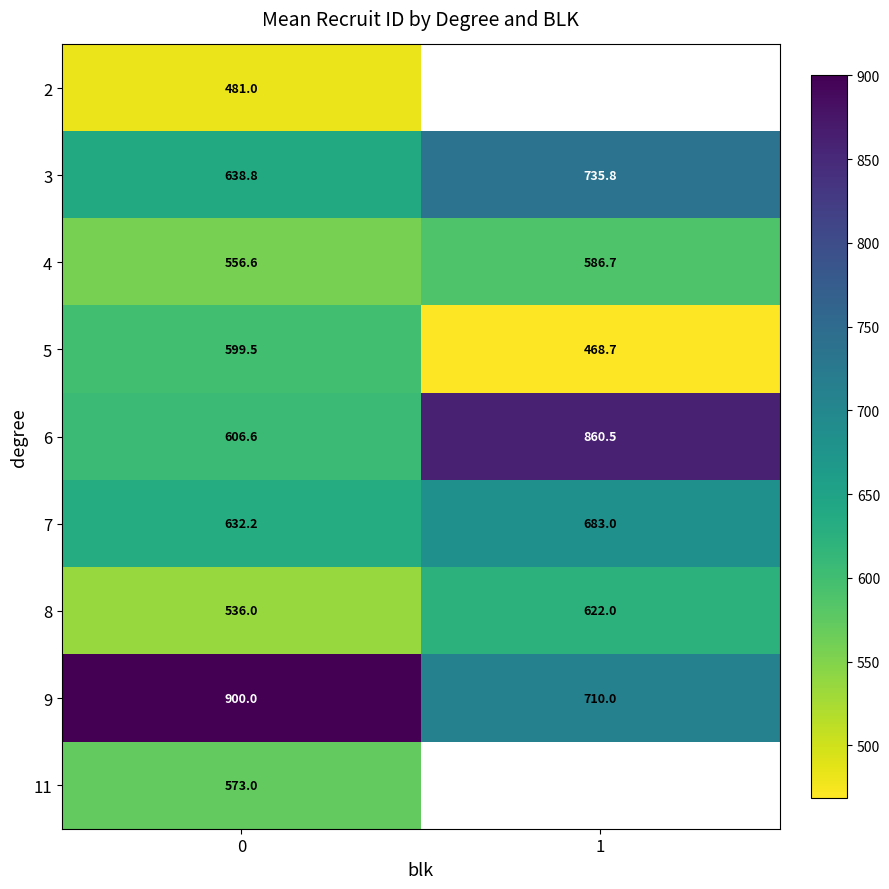

Is the value of 7 at 0 greater than the value of 4 at 1?

Yes